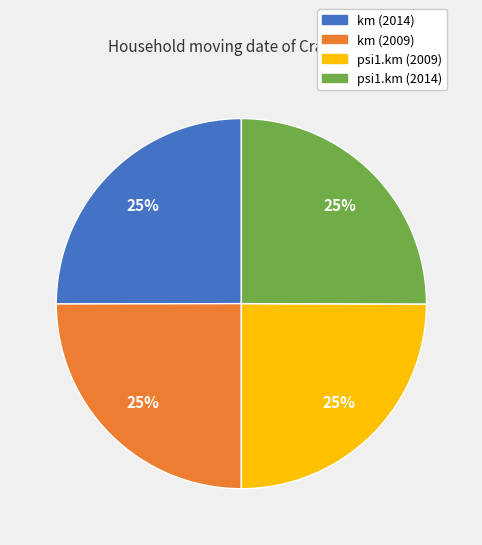

To the nearest percent, what percentage of the pie is psi1.km (2009)?

25%